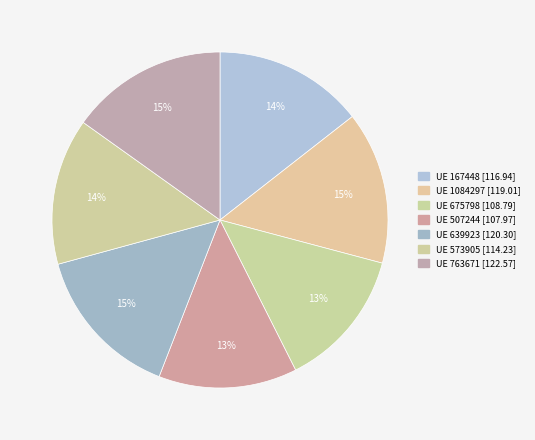

To the nearest percent, what is the difference between the largest and smallest slice percentages?

2%